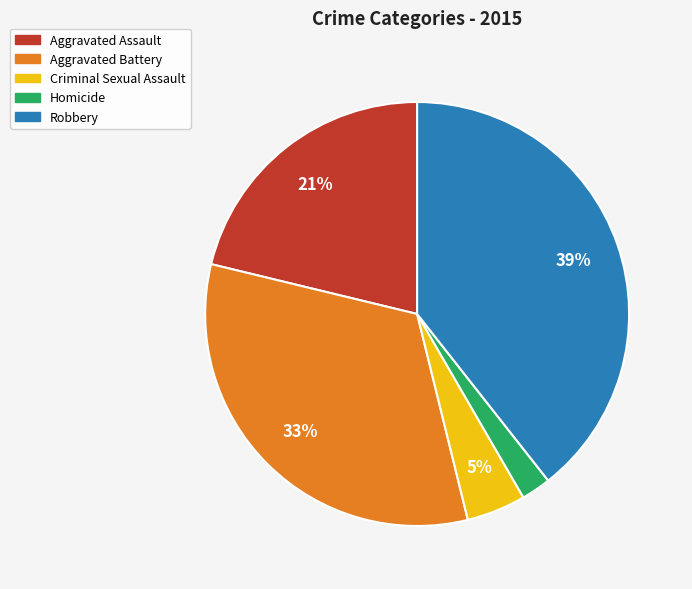

Which has a higher value, Criminal Sexual Assault or Robbery?

Robbery